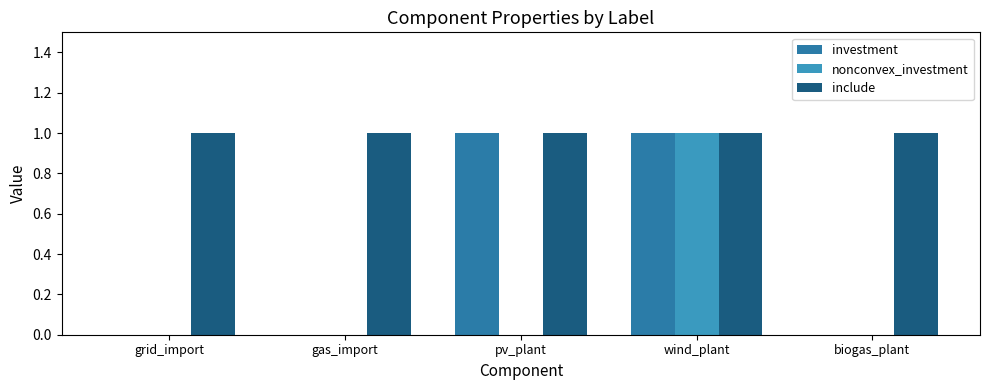

How many groups of bars are there?

5